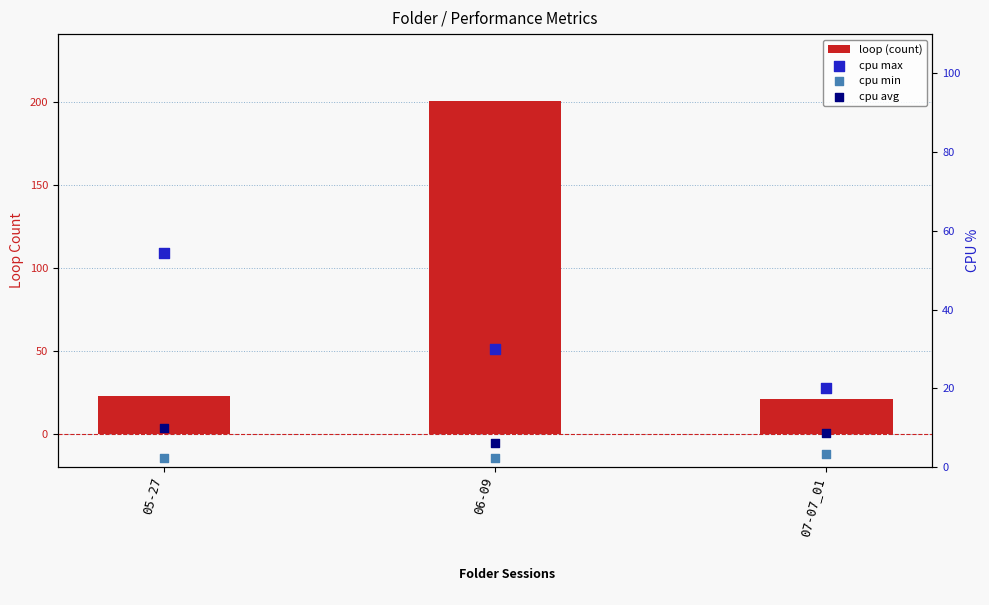

Which series reaches the minimum Y coordinate?

cpu min